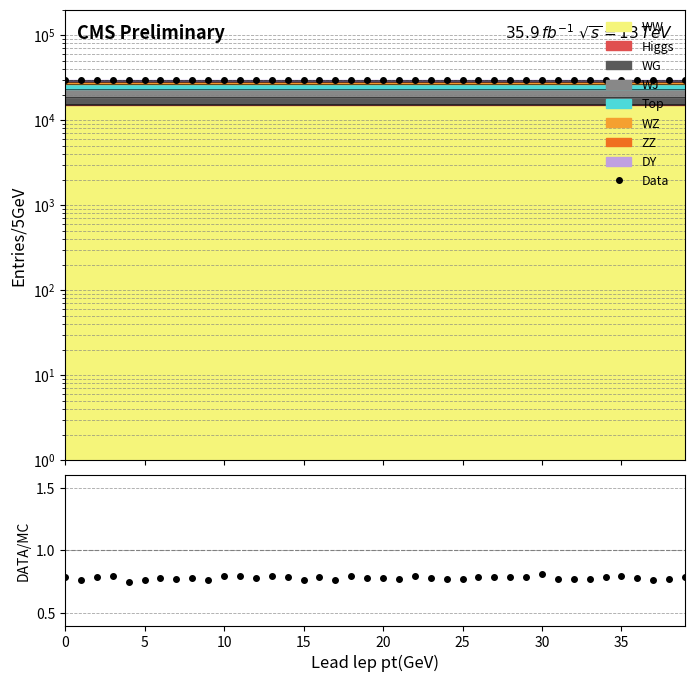

Is it true that DATA/MC equals 0.8 at 28?

True